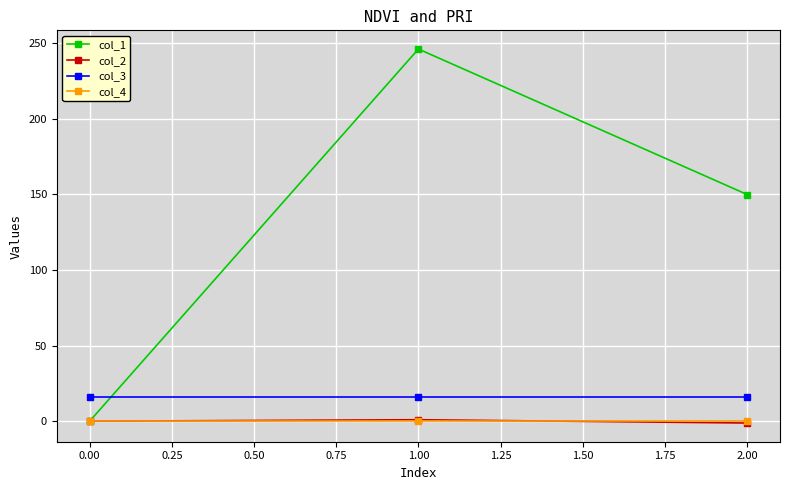

Count the number of data series in this chart.

4